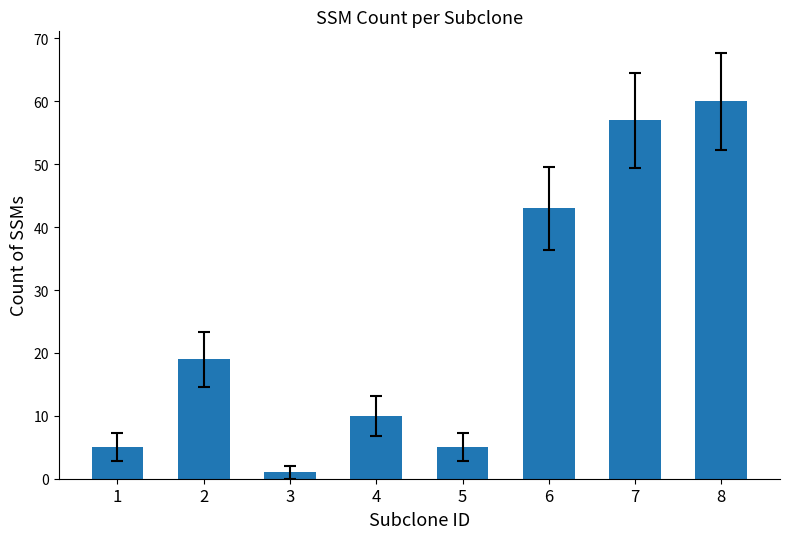

What value does the data have at 4, to the nearest 10?

10